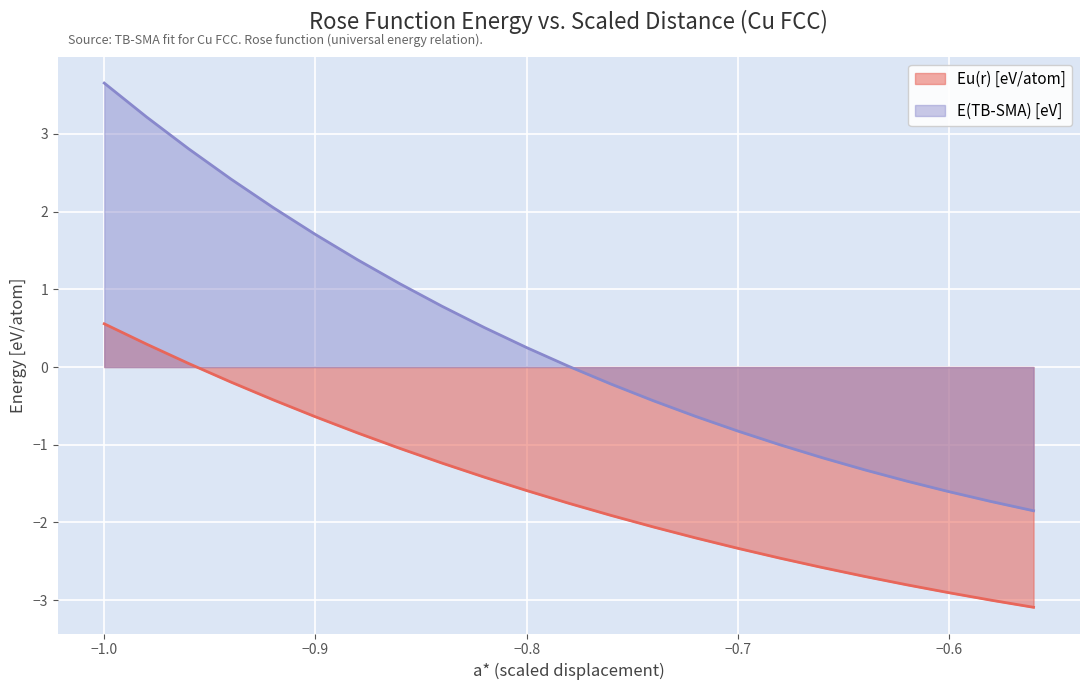

The value of Eu(r) [eV/atom] at -0.88 is -1.2. True or false?

False